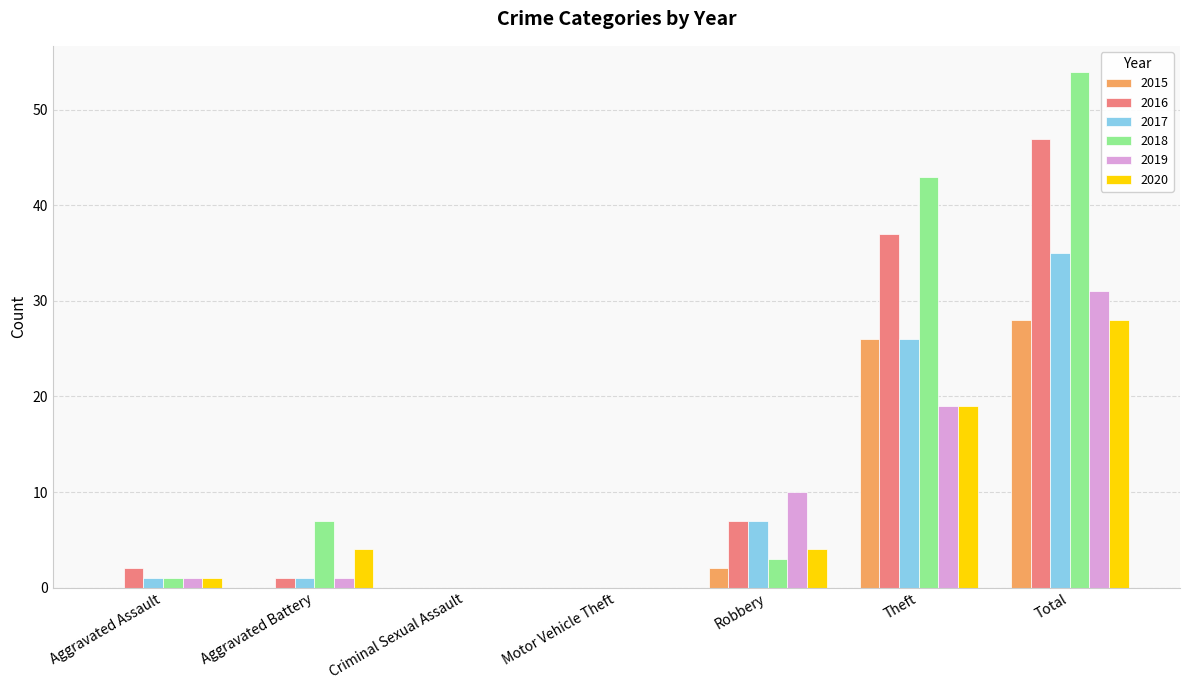

At which category is the sum across all series the highest?

Total